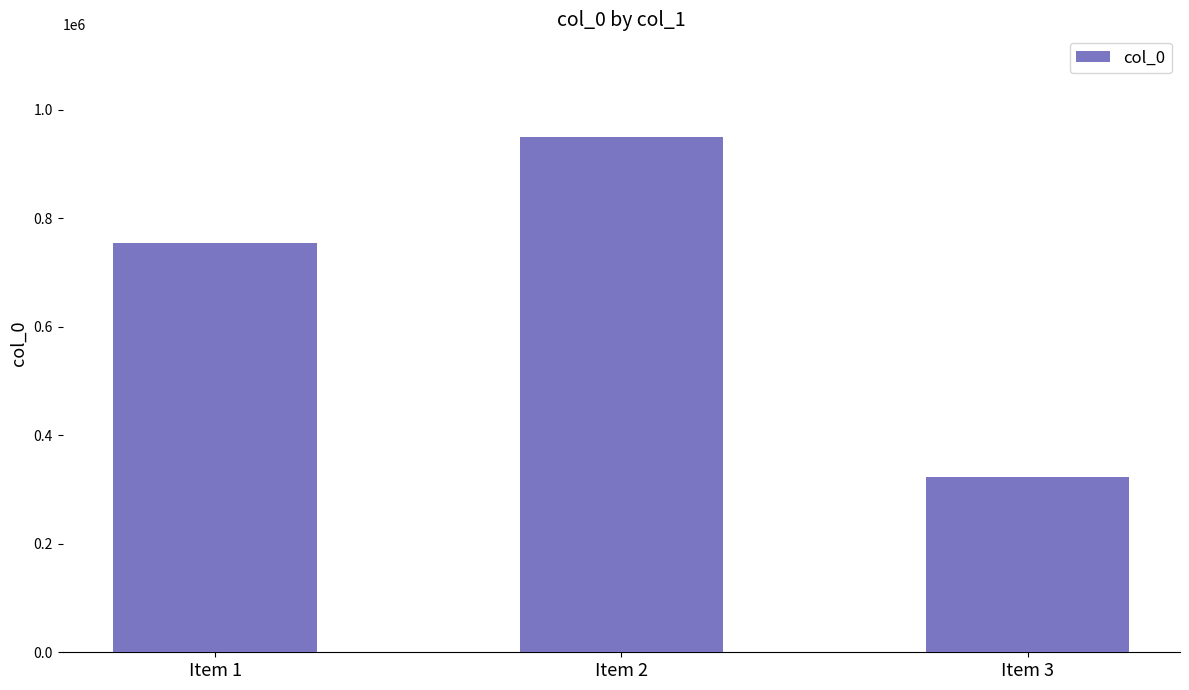

Which category has the highest value across all series?

Item 2